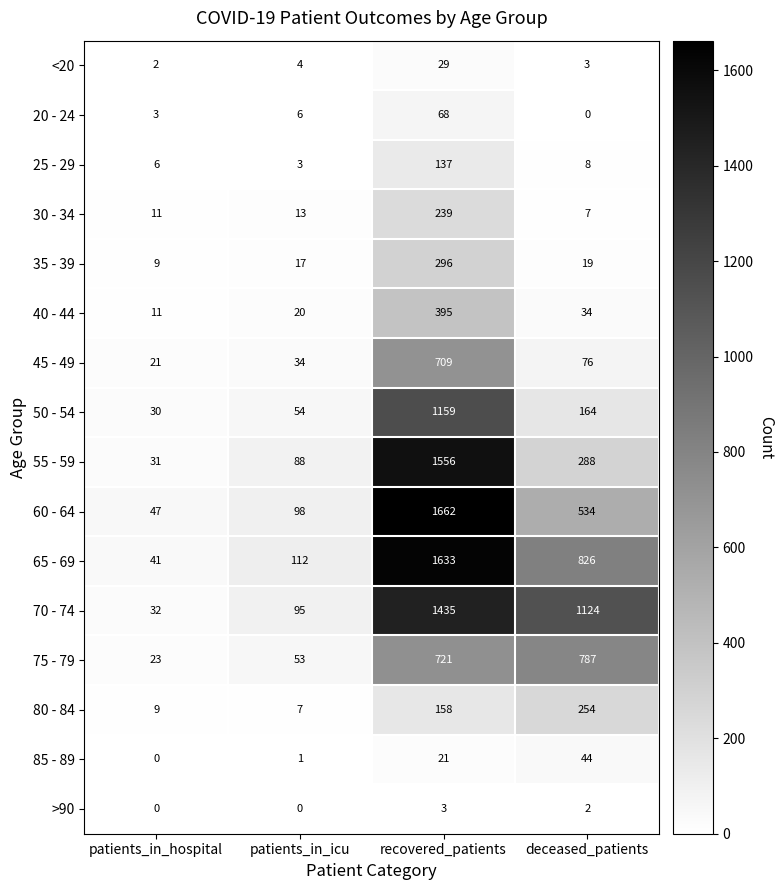

The 40 - 44 series shows 116 at recovered_patients. True or false?

False